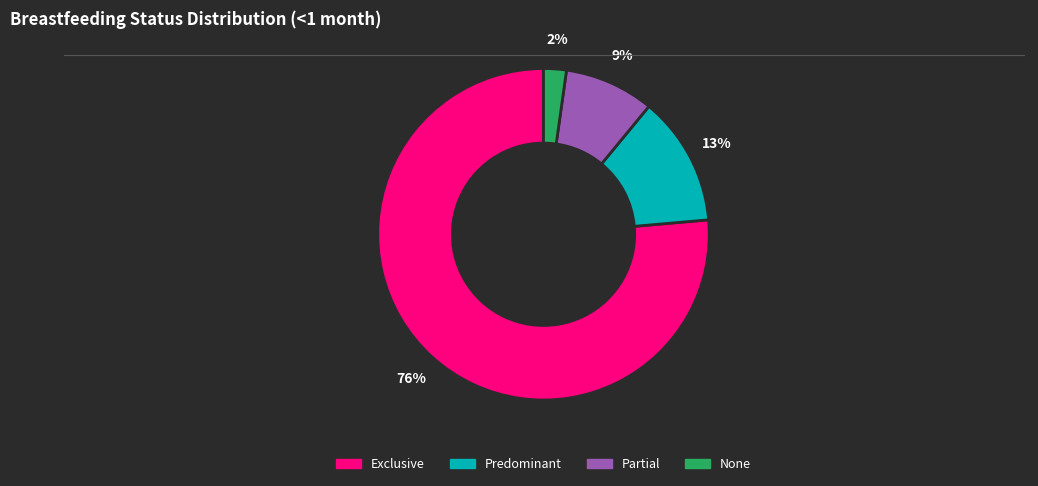

Rank the categories by value from highest to lowest.

Exclusive, Predominant, Partial, None